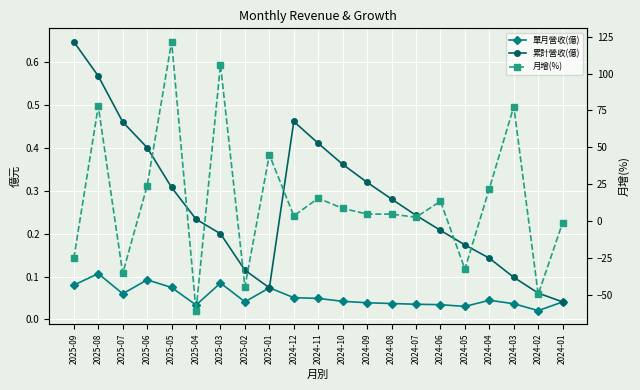

True or false: 月增(%) has more than 1 points higher than both neighbors.

True